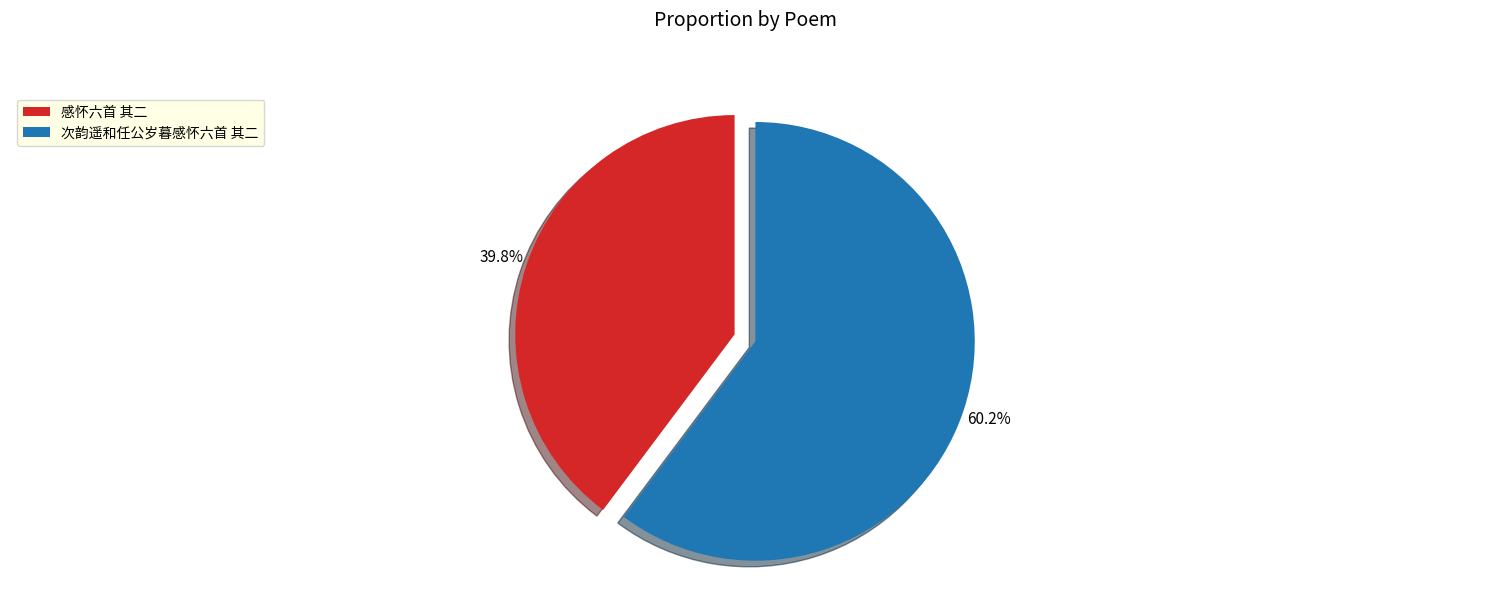

How many slices are in this pie chart?

2